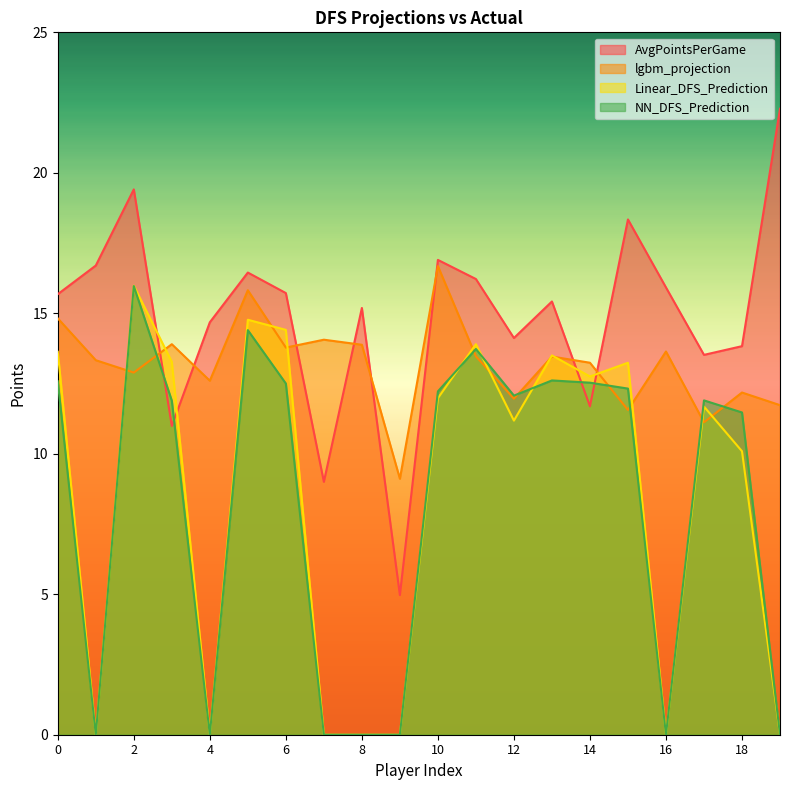

What is the value of the lgbm_projection point at the 9th from the left?

13.9